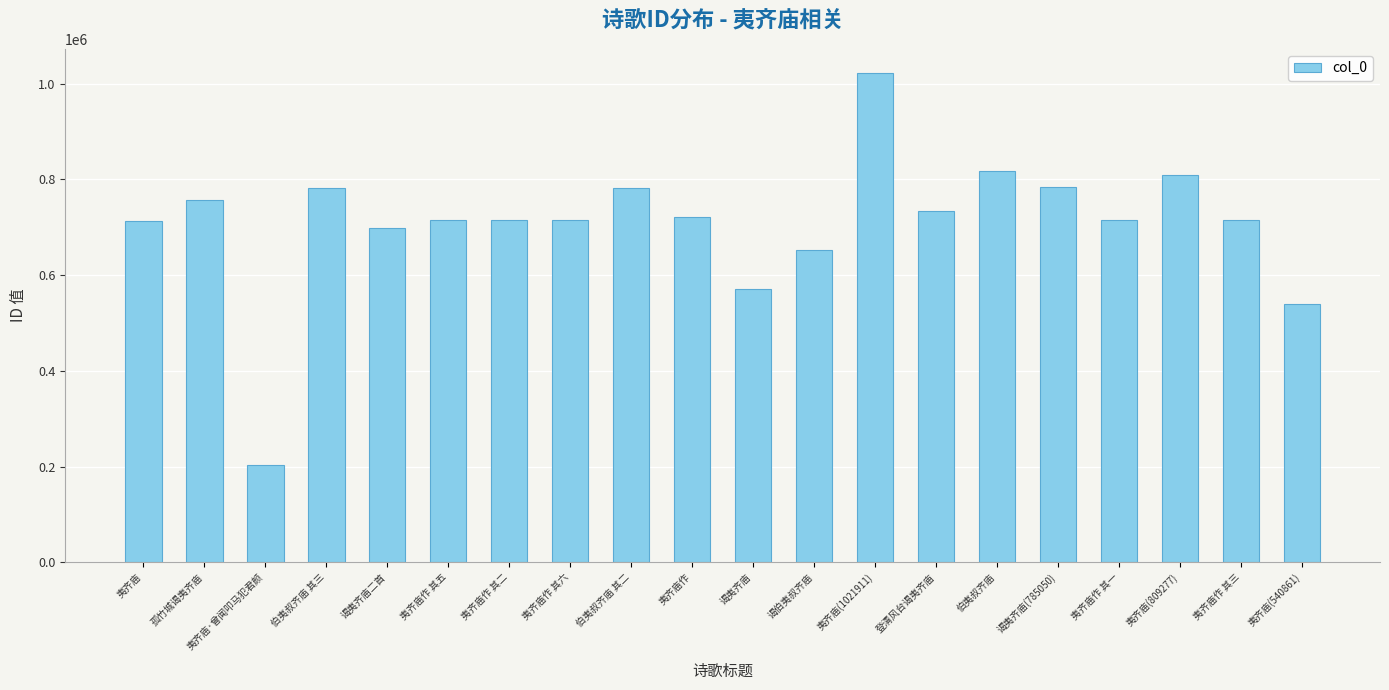

What is the approximate value at 谒夷齐庙, to the nearest 50?

571050